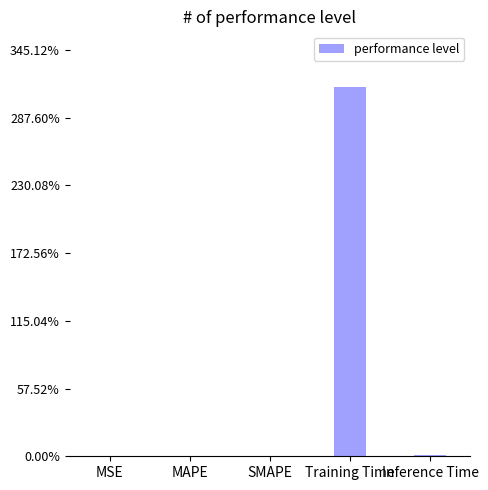

What is the sum of the values at MAPE and Training Time?

3.1